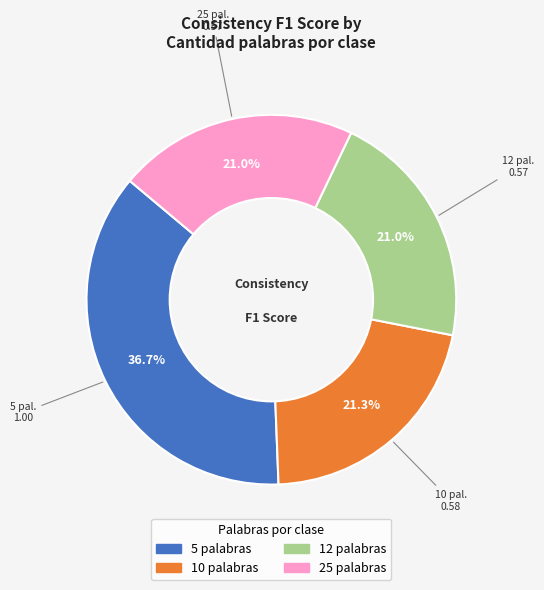

Between 5 palabras and 10 palabras, which is larger?

5 palabras